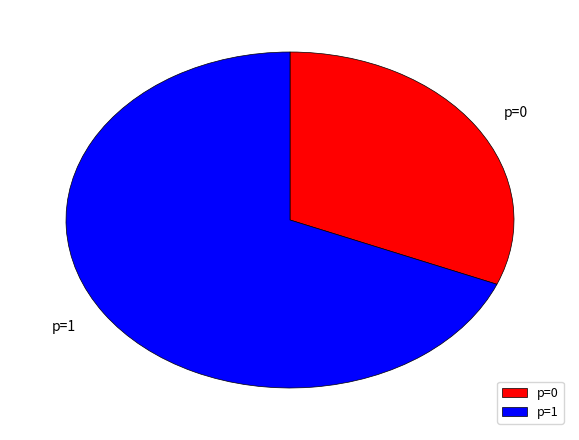

Rank the categories by value from highest to lowest.

p=1, p=0